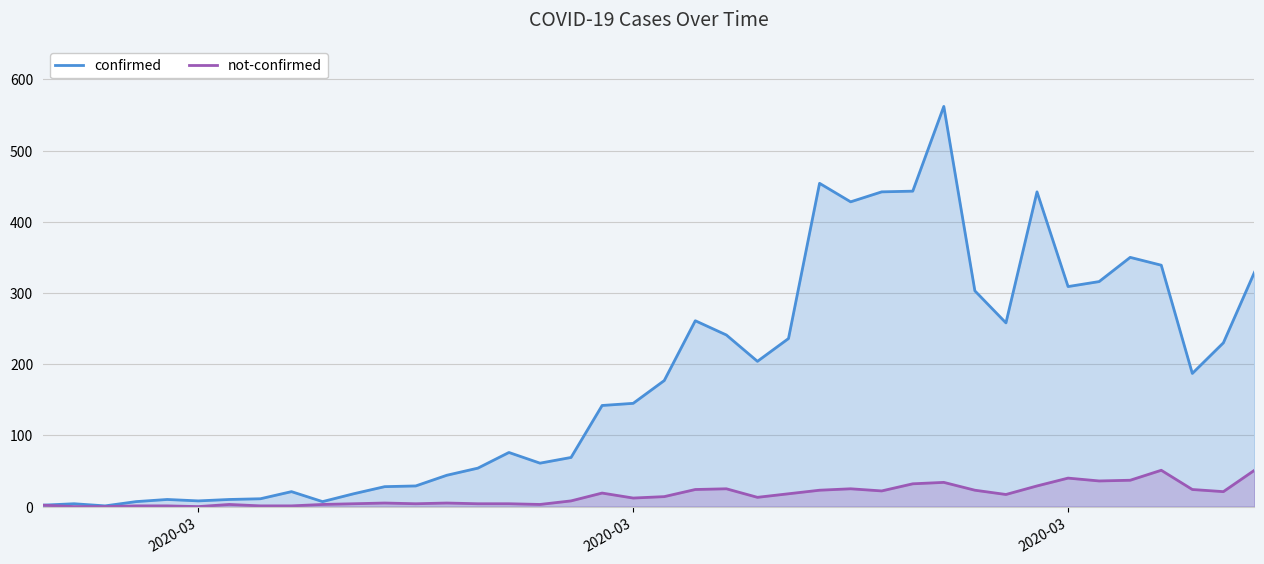

What are all the series names shown in the legend?

confirmed, not-confirmed